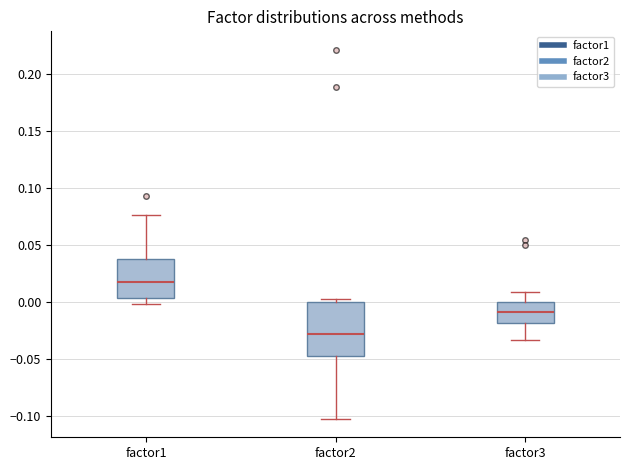

Comparing the boxes themselves (not the whiskers), which one is the tallest?

factor2